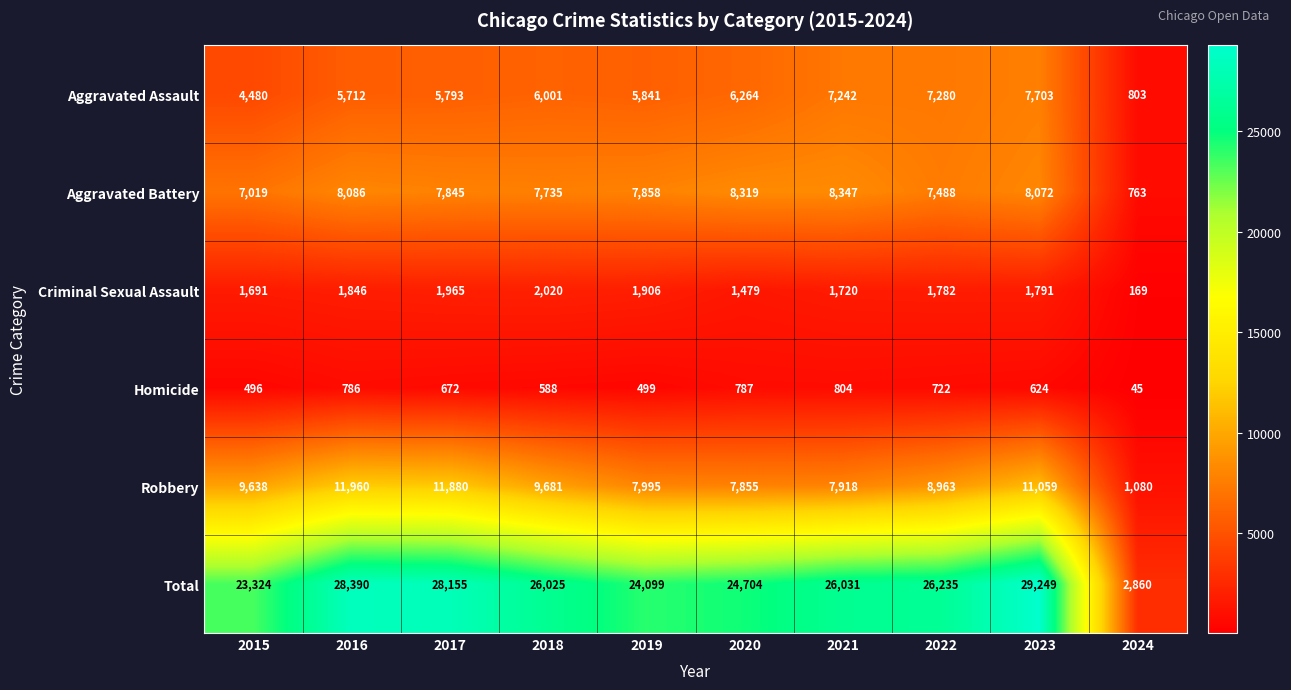

Which series has the widest spread of values?

Total